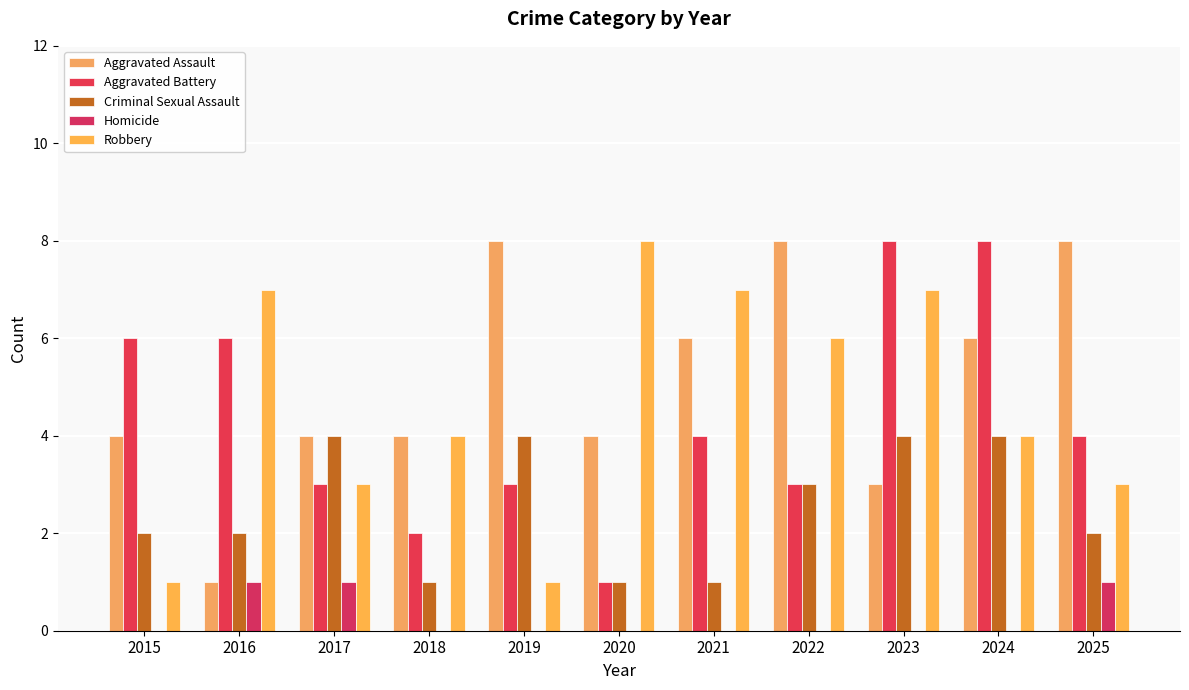

What is the difference between the Criminal Sexual Assault values at 2019 and 2021?

3